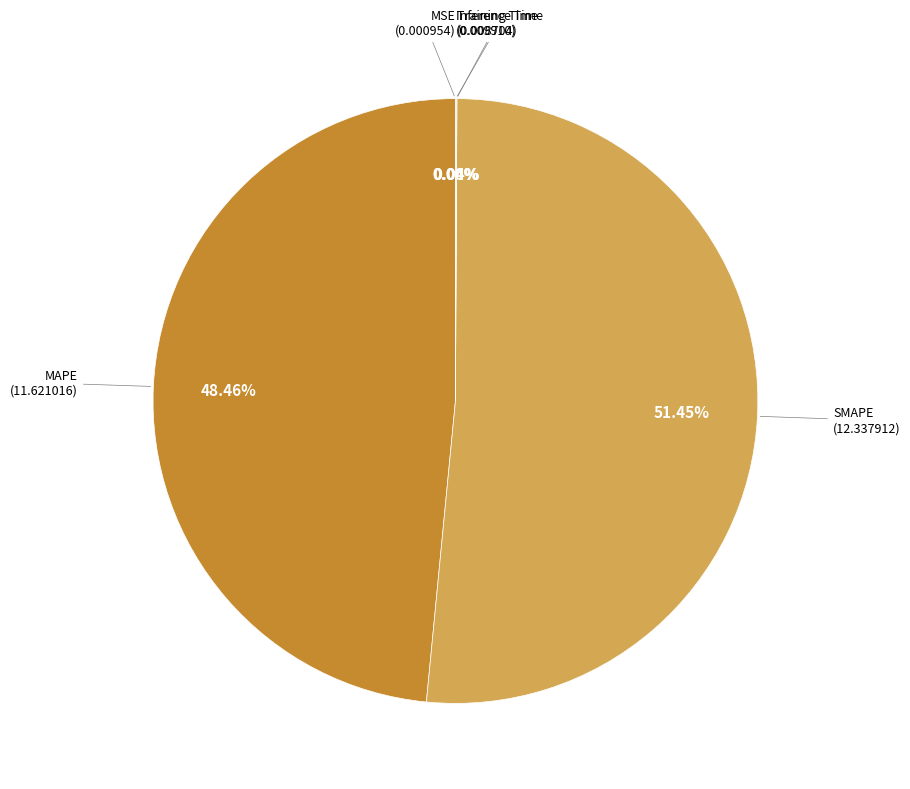

Is there any slice that represents more than half of the pie?

Yes